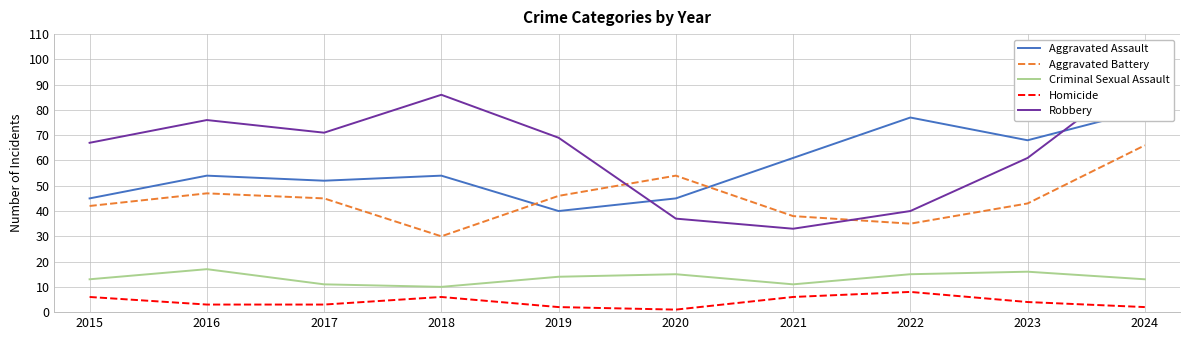

Which series has the widest spread of values?

Robbery